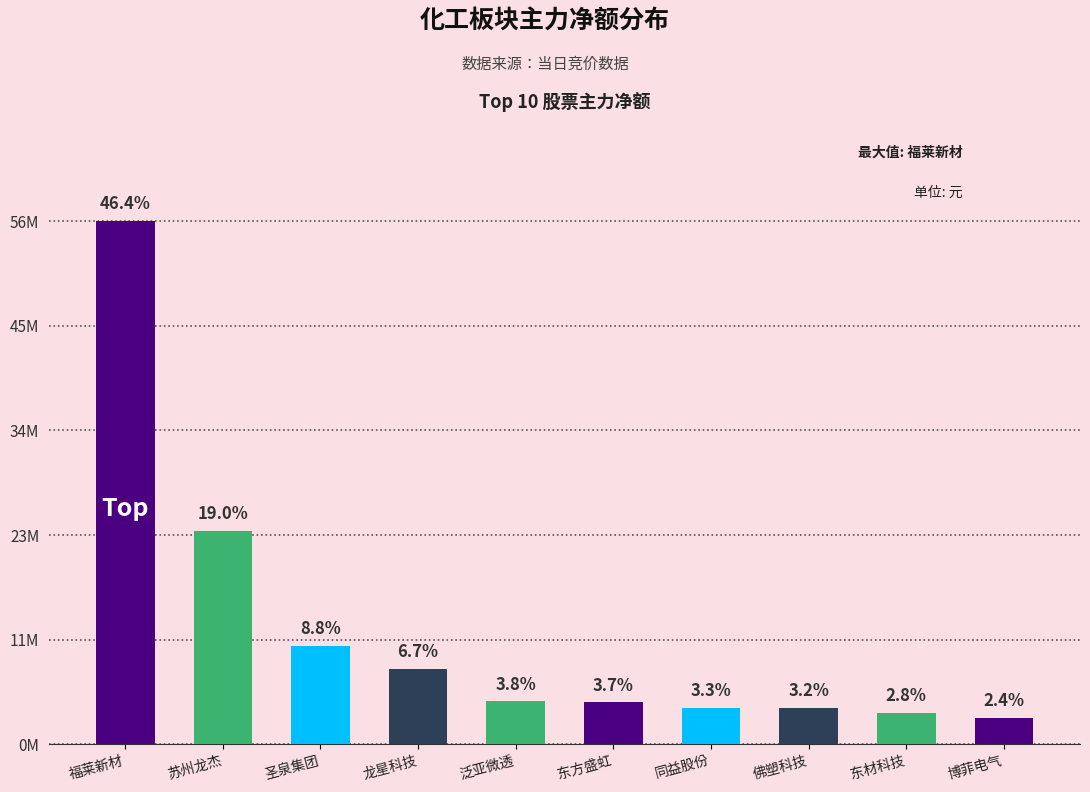

Reading left to right, list all the values displayed in this chart.

56379526	23020702	10638455	8100239	4637704	4514340	3951783	3936132	3377667	2887402